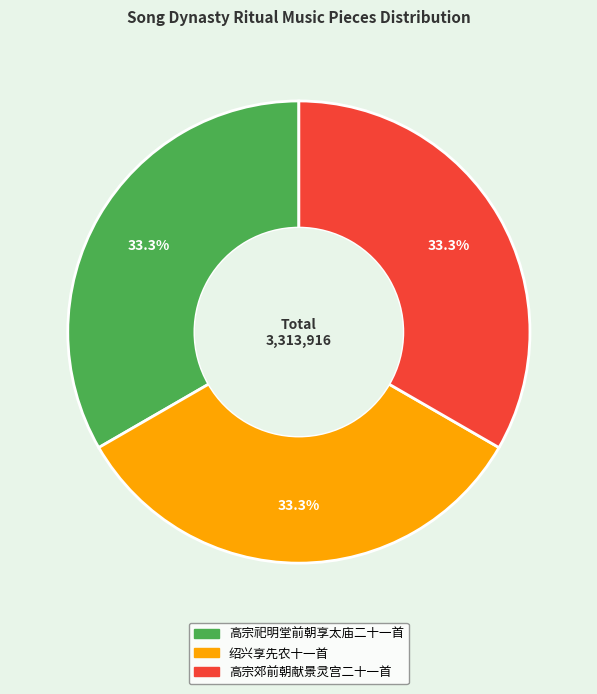

What is the ratio of the value at 绍兴享先农十一首 to the value at 高宗郊前朝献景灵宫二十一首?

1.0